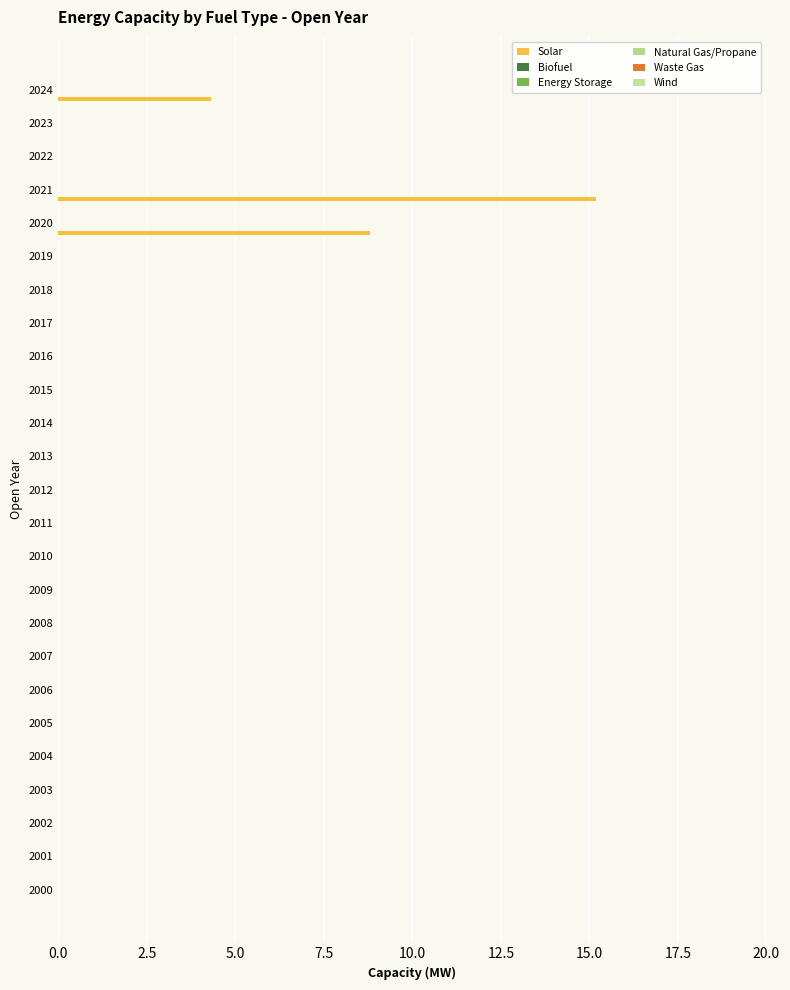

How many distinct data groups are displayed?

1